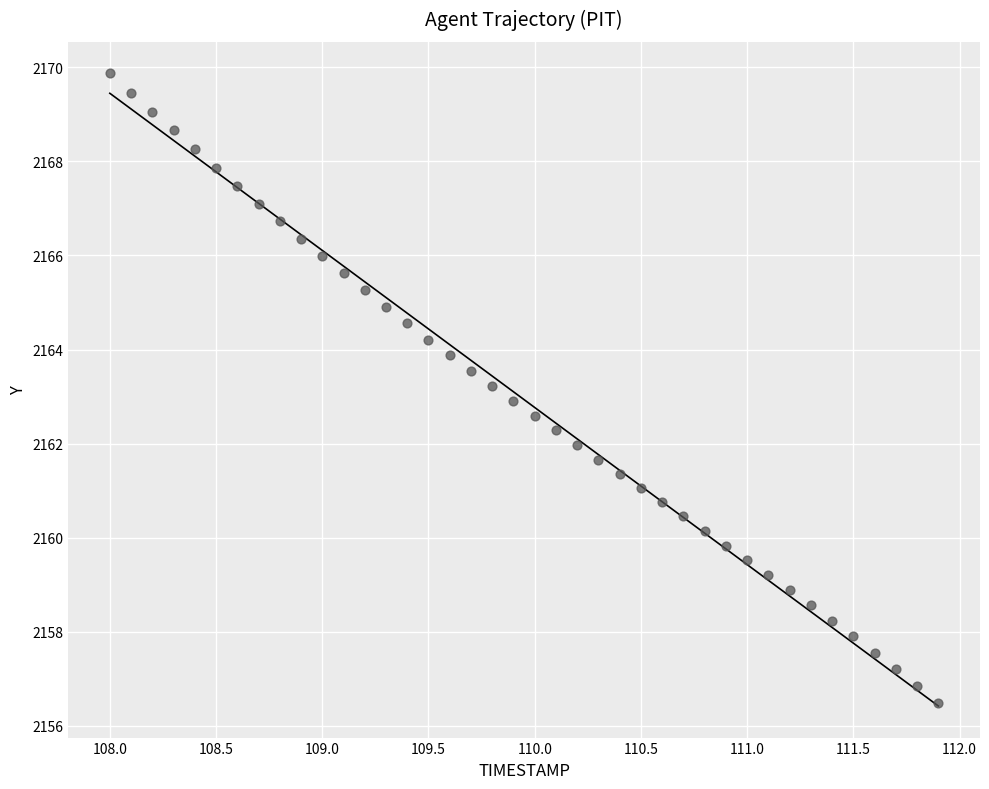

What is the range of X values (max minus min)?

3.9